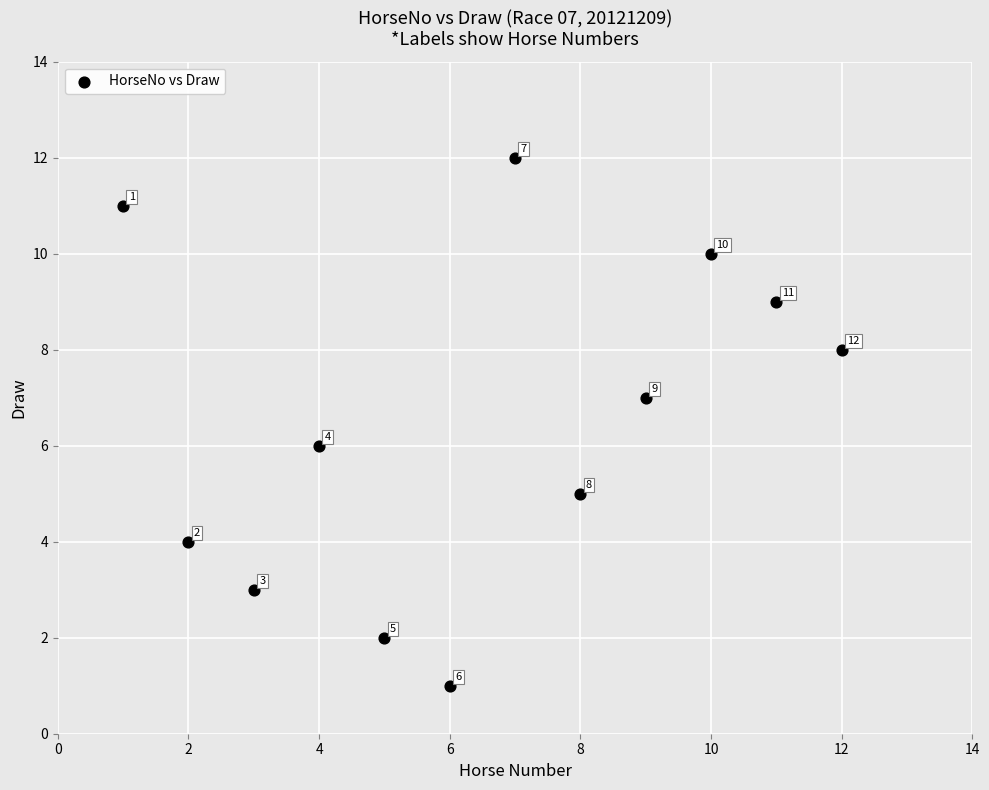

What Y value in the scatter plot is closest to 6?

6